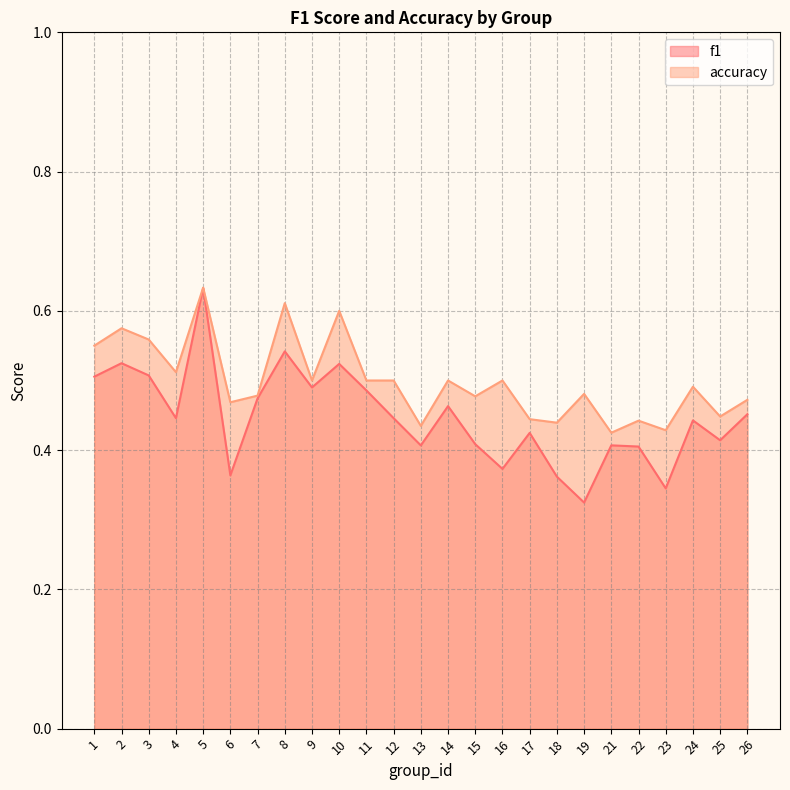

Rank the series by their average value, from highest to lowest.

accuracy, f1